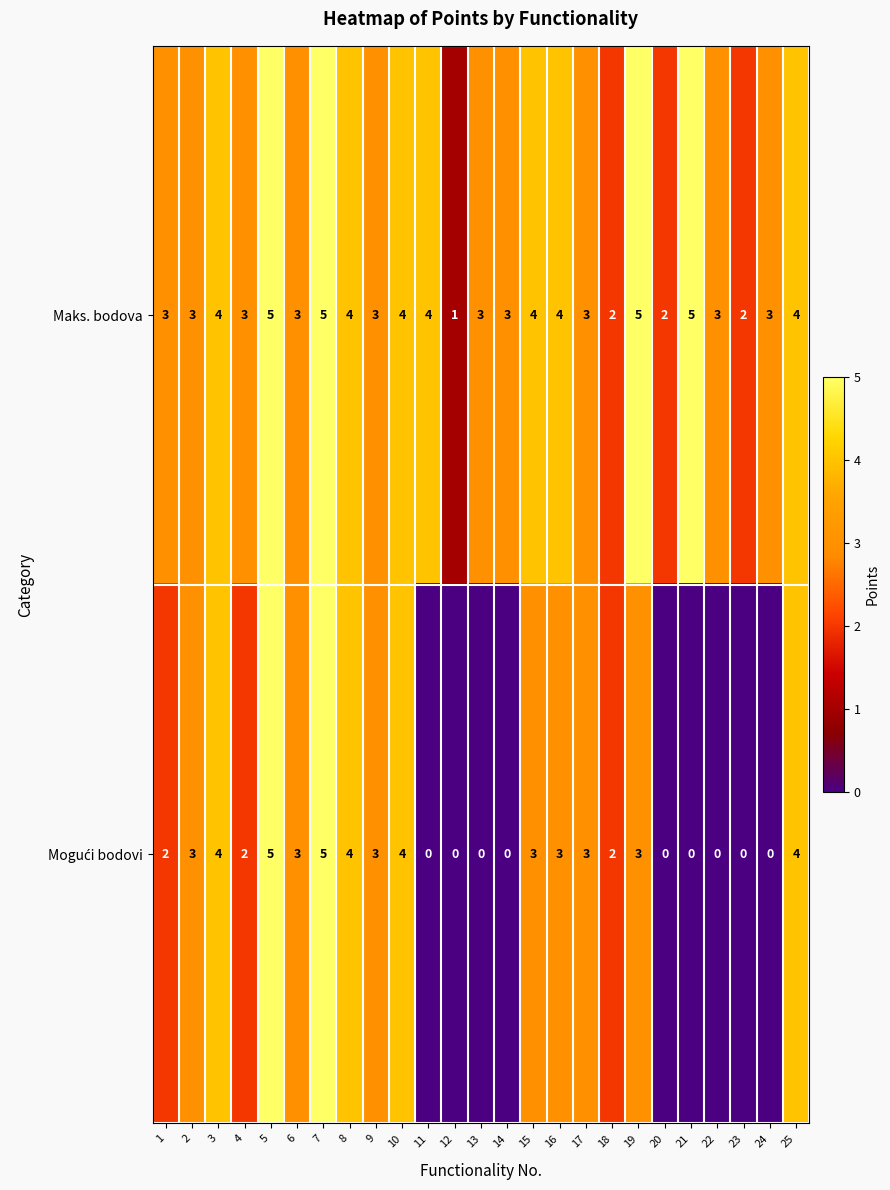

What is the sum of the Maks. bodova values at 24 and 11?

7